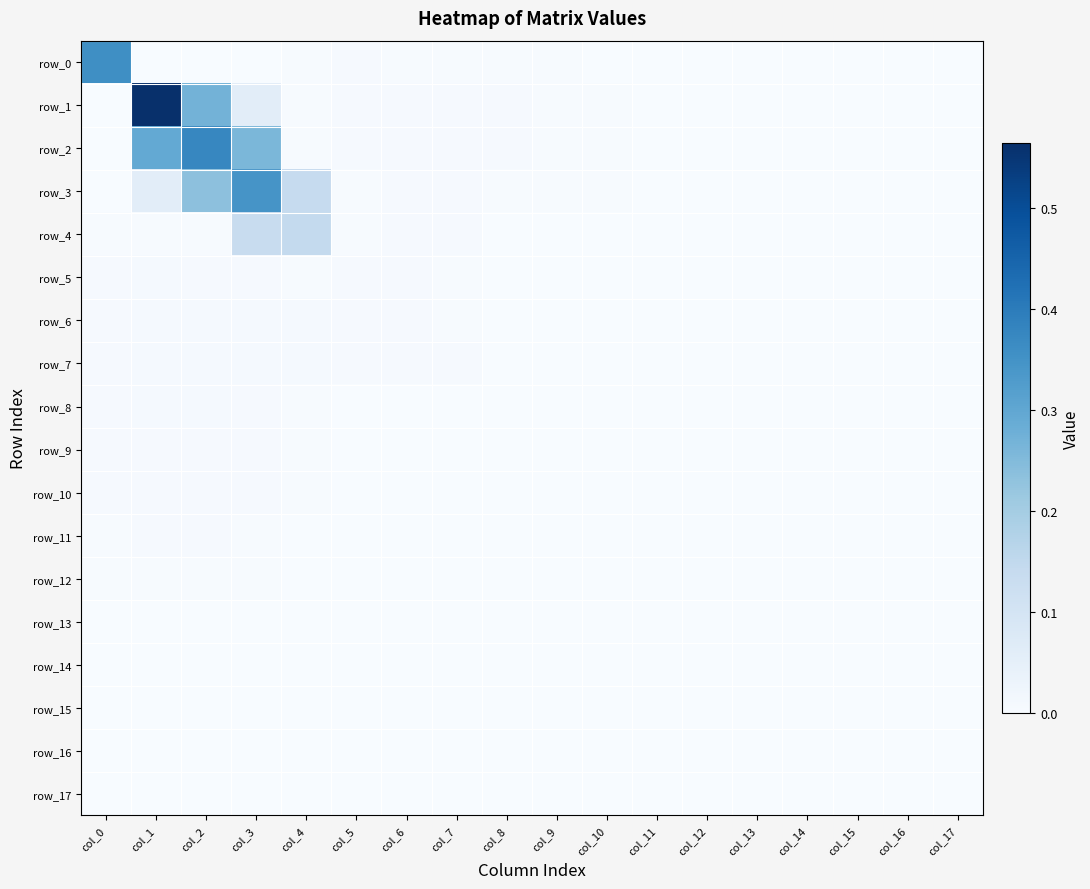

At which label does row_0 reach its minimum?

col_1